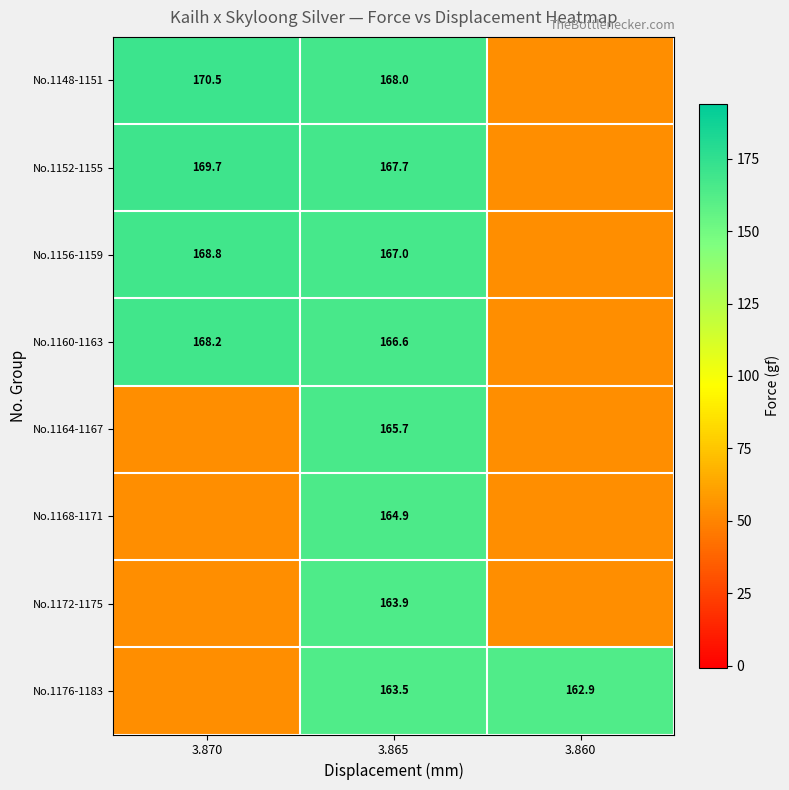

Is the value of No.1156-1159 at 3.865 greater than the value of No.1148-1151 at 3.865?

No